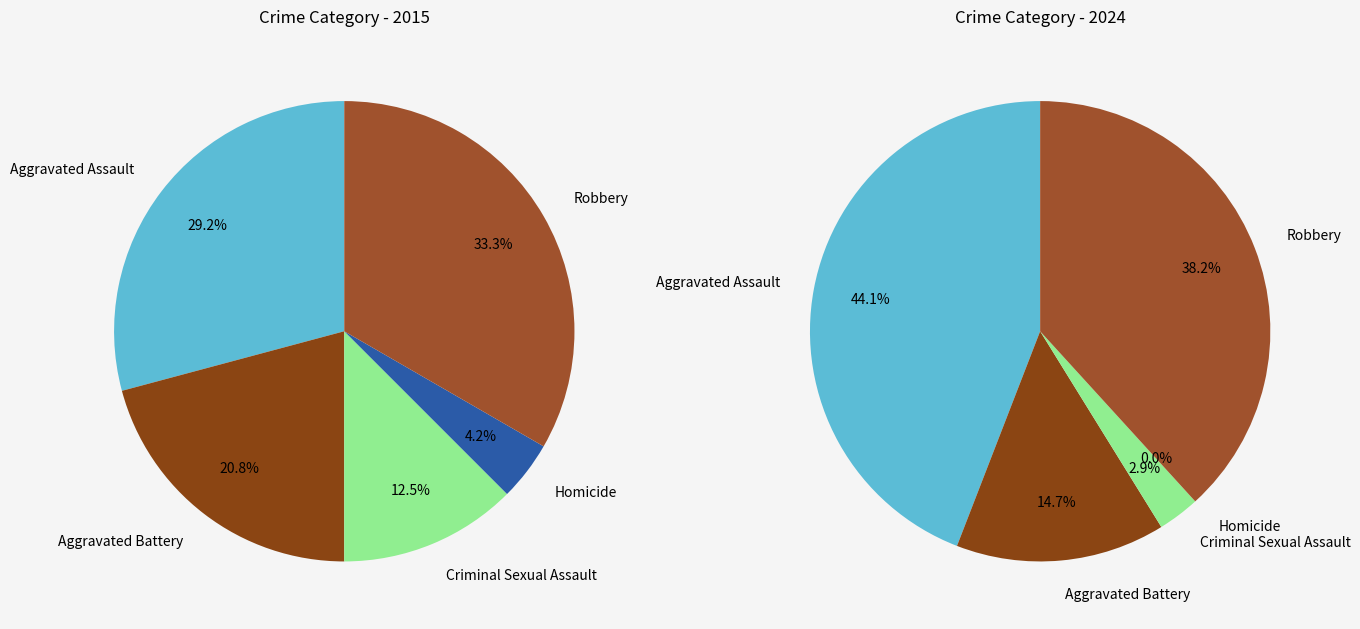

Does 2 account for over 50% of the chart?

No